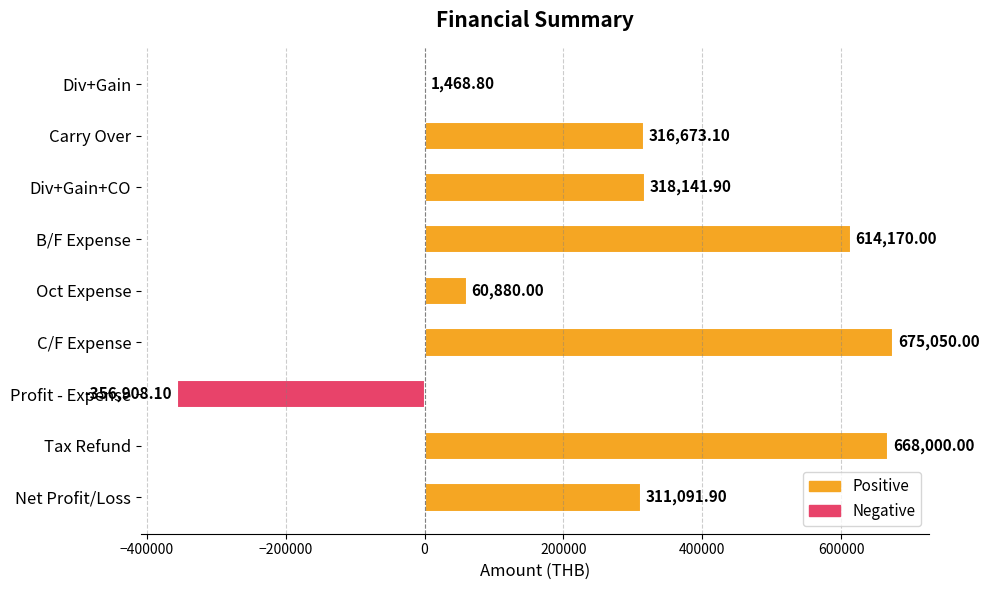

At which label is the value closest to 159070?

Oct Expense